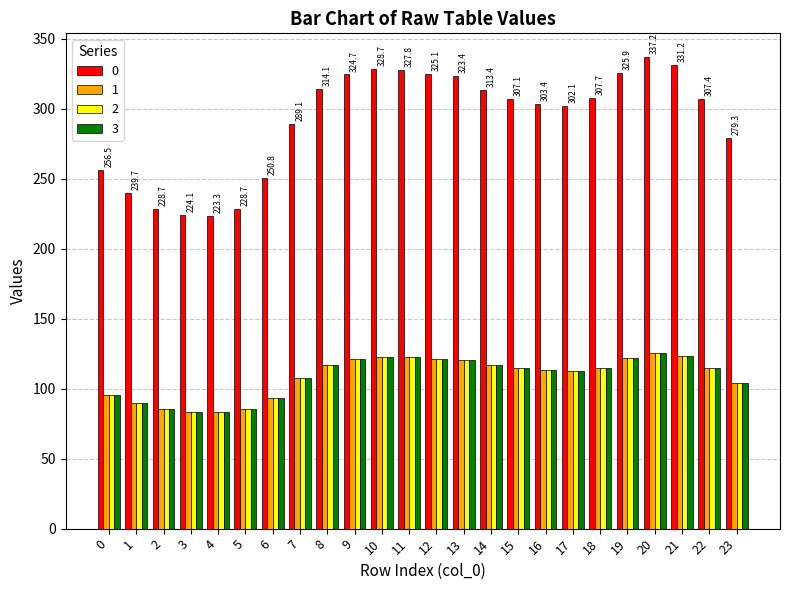

How many bars are there in each group?

4